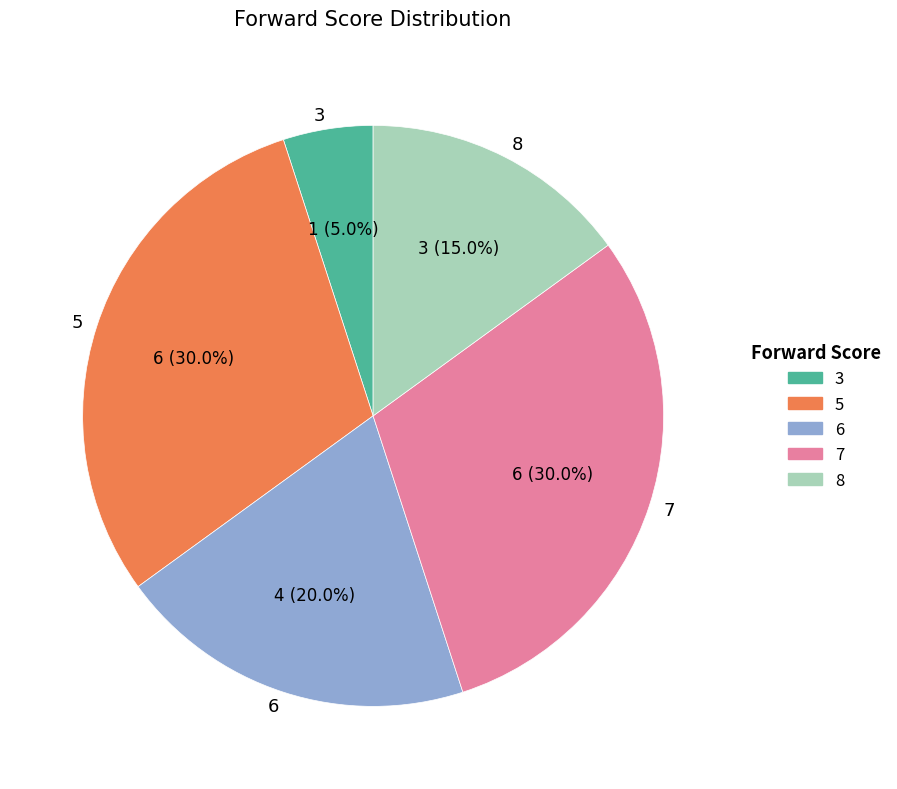

Does any single category account for the majority?

No